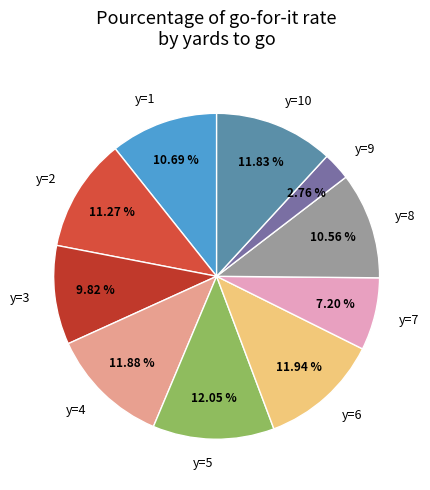

How many segments does this pie chart have?

10